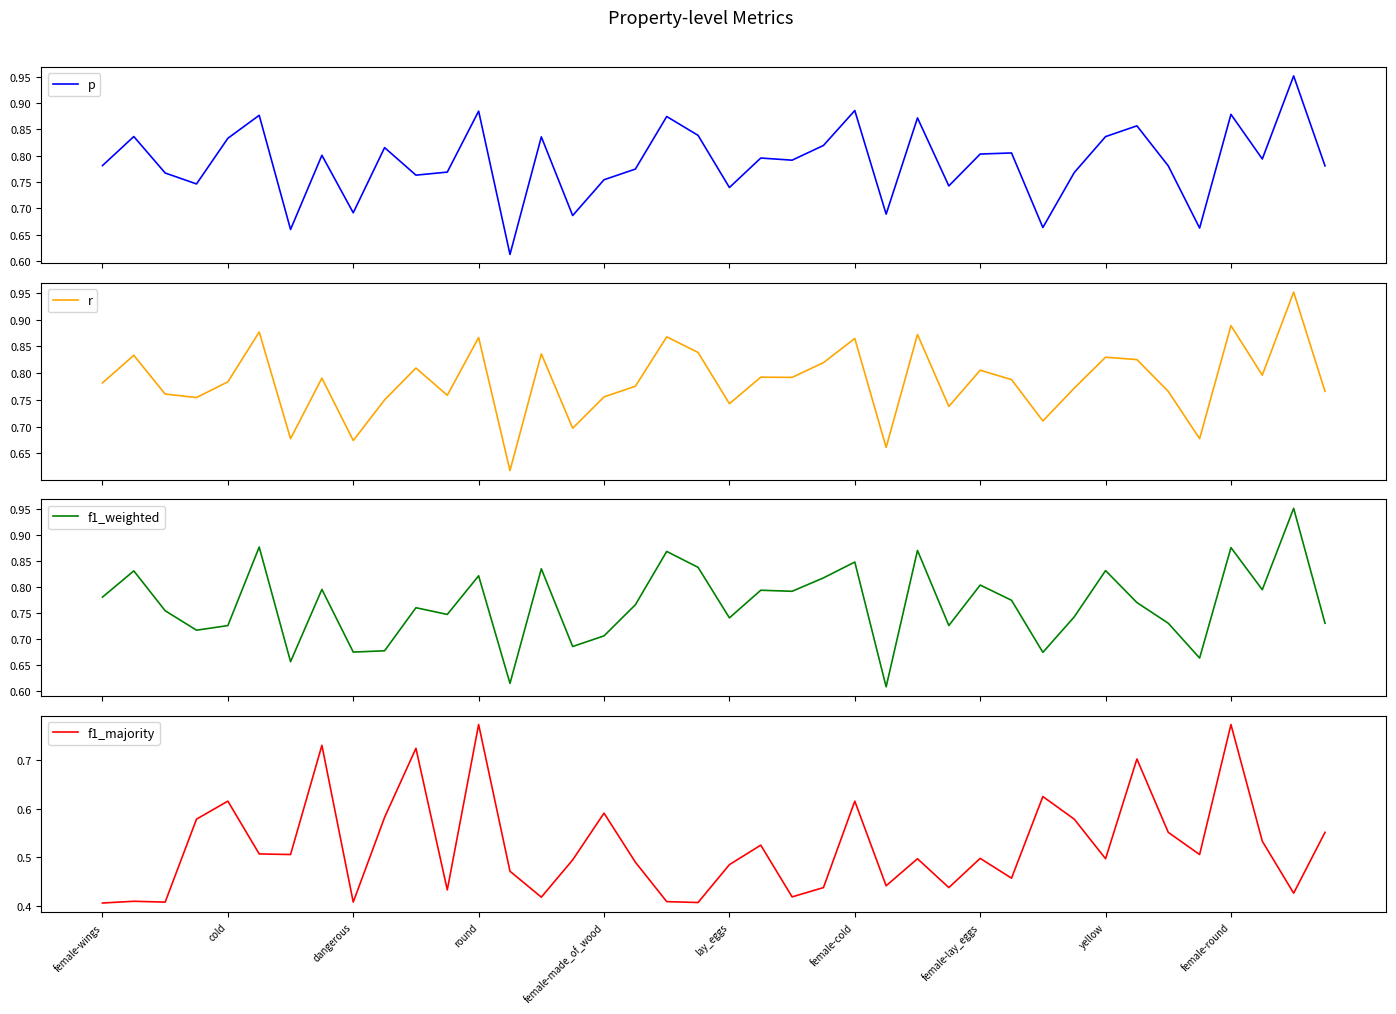

What position from the left is female-cold?

25